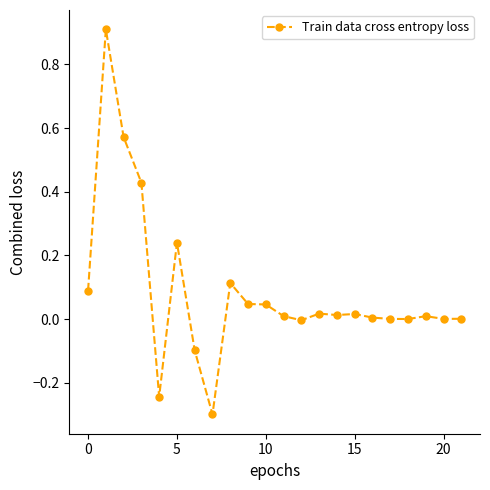

How many series are shown in this chart?

1